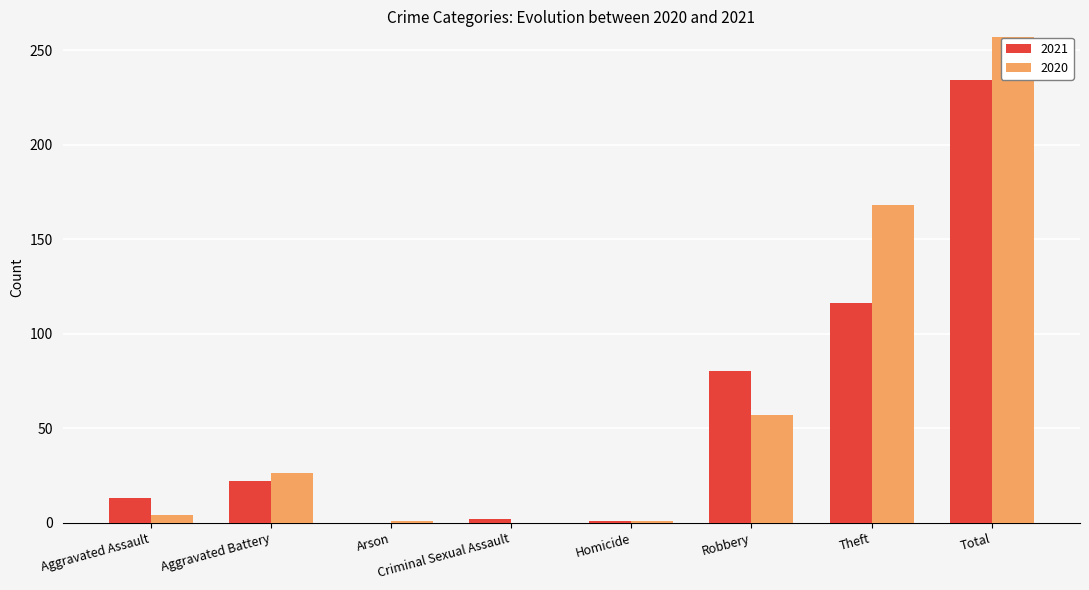

Is it true that 2020 equals 1 at Arson?

True